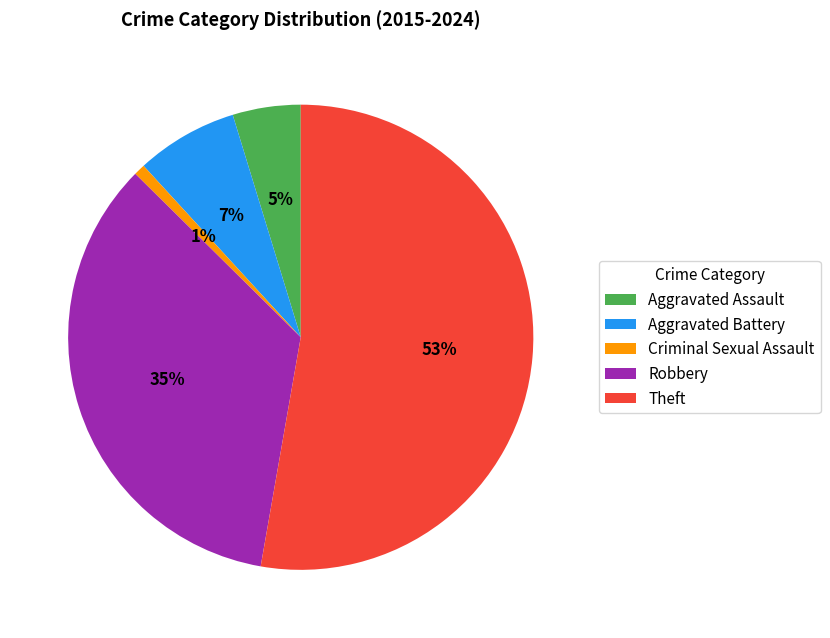

How many slices are in this pie chart?

5